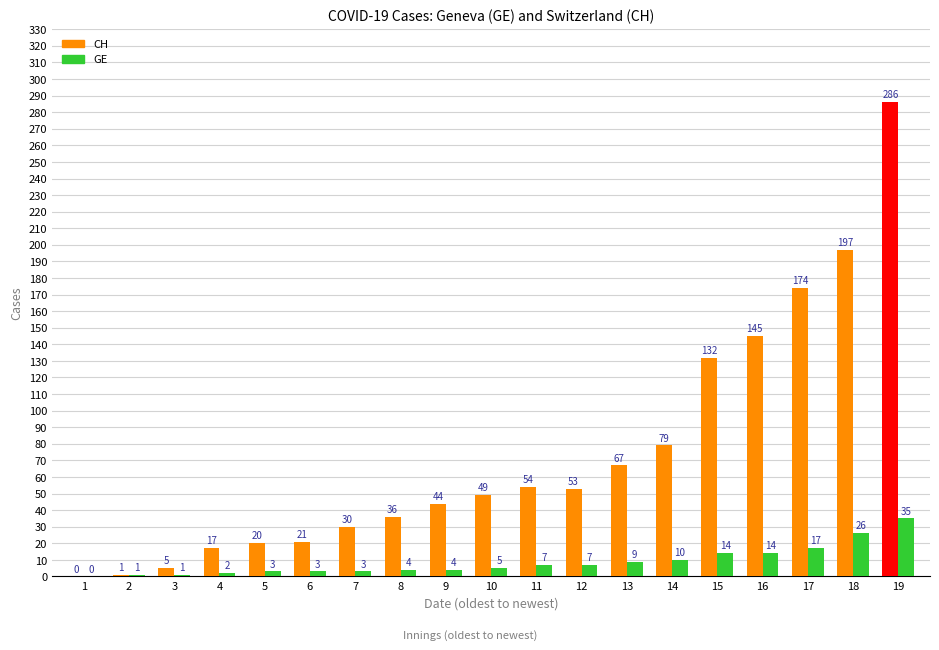

Between 15 and 19, which series saw the biggest shift?

CH